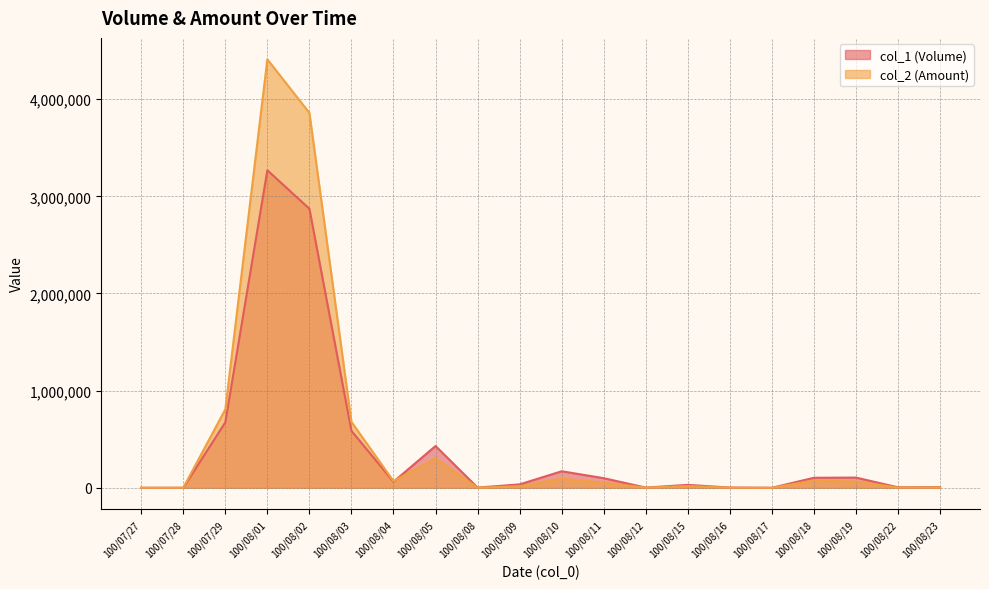

What is the difference between the highest and lowest values at 100/08/12?

740